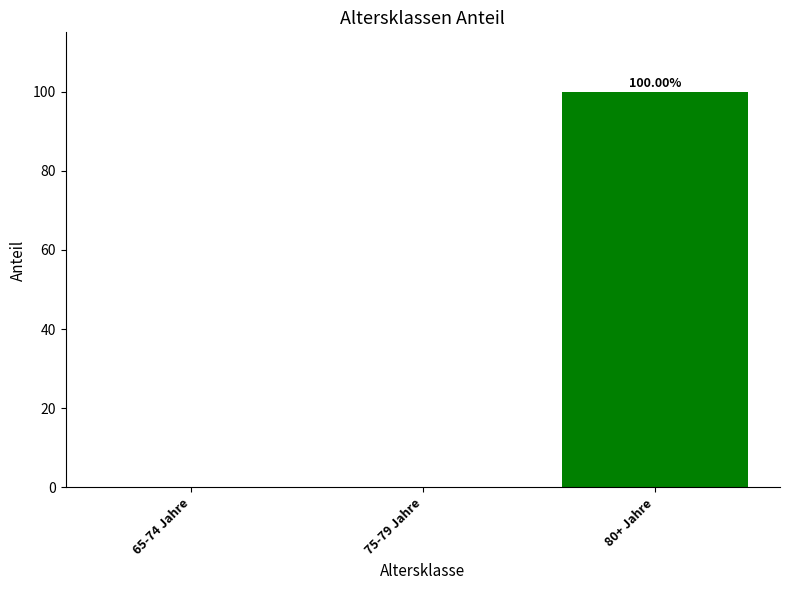

How many data points does each series have?

3